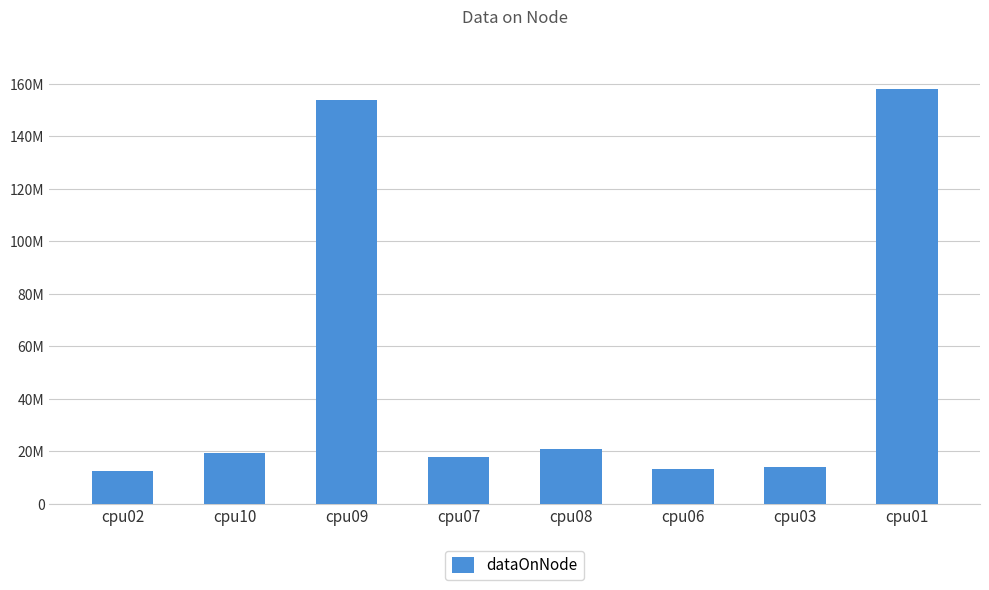

At which category does the chart reach its peak across all series?

cpu01